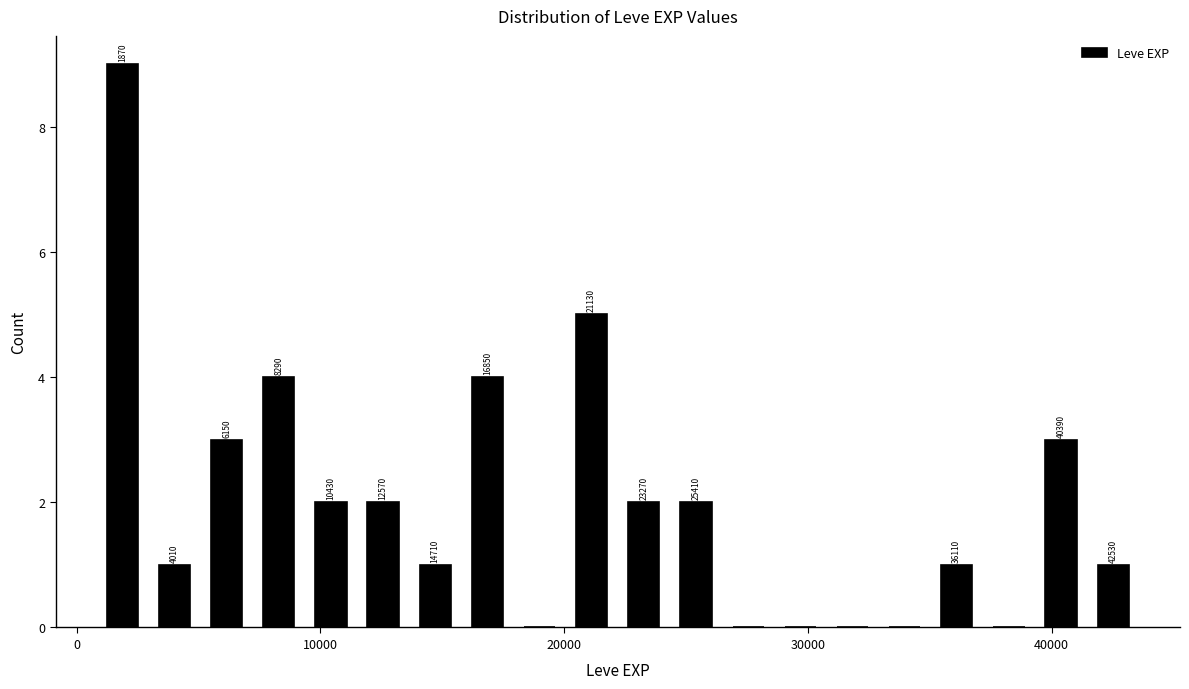

Around what value on the x-axis is the tallest bar? Give the approximate position of its centre, as read against the axis.

2000